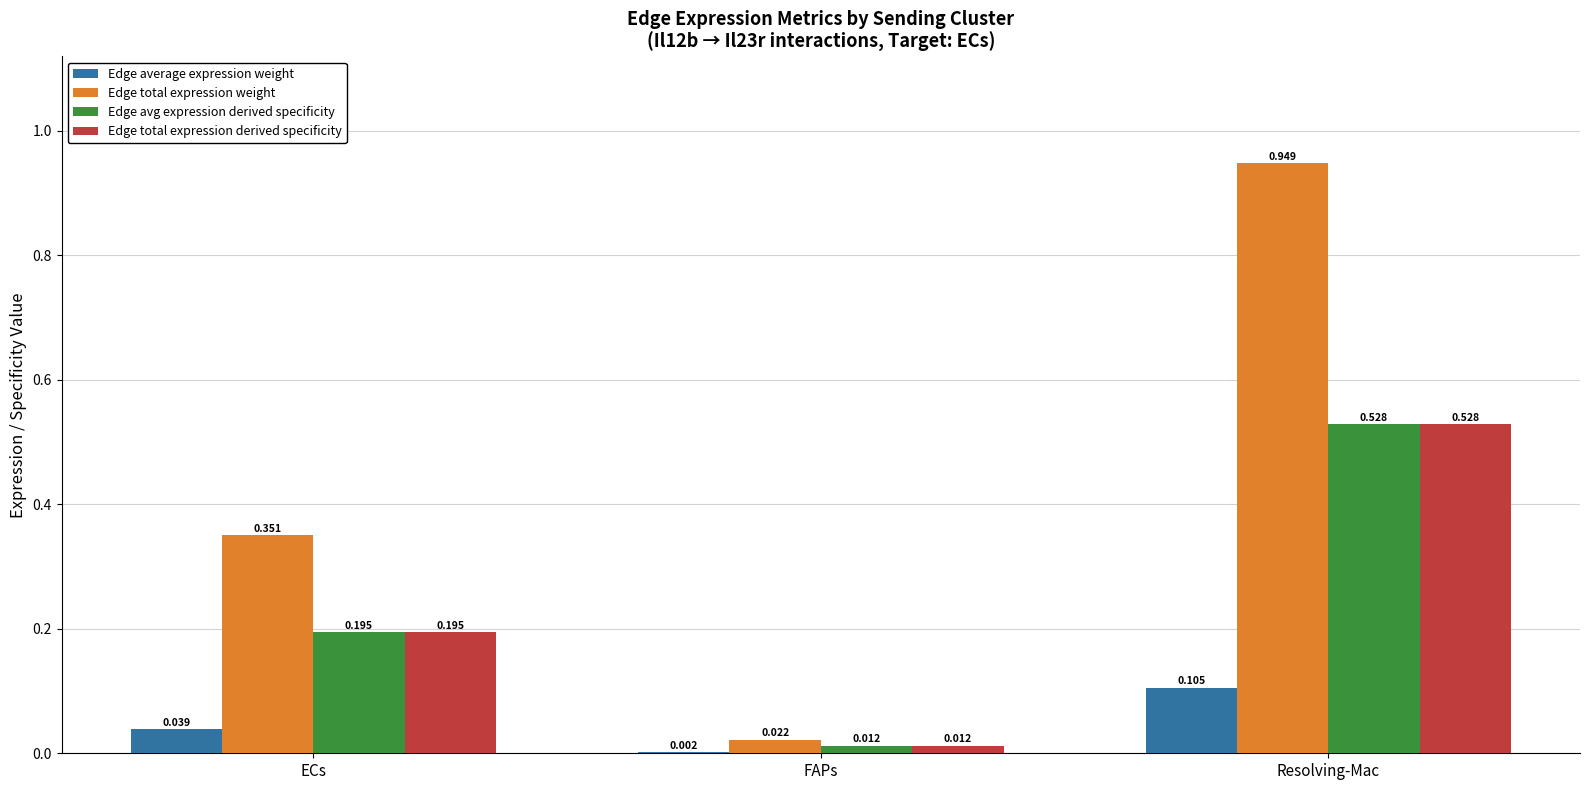

Between FAPs and Resolving-Mac, which series saw the biggest shift?

Edge total expression weight